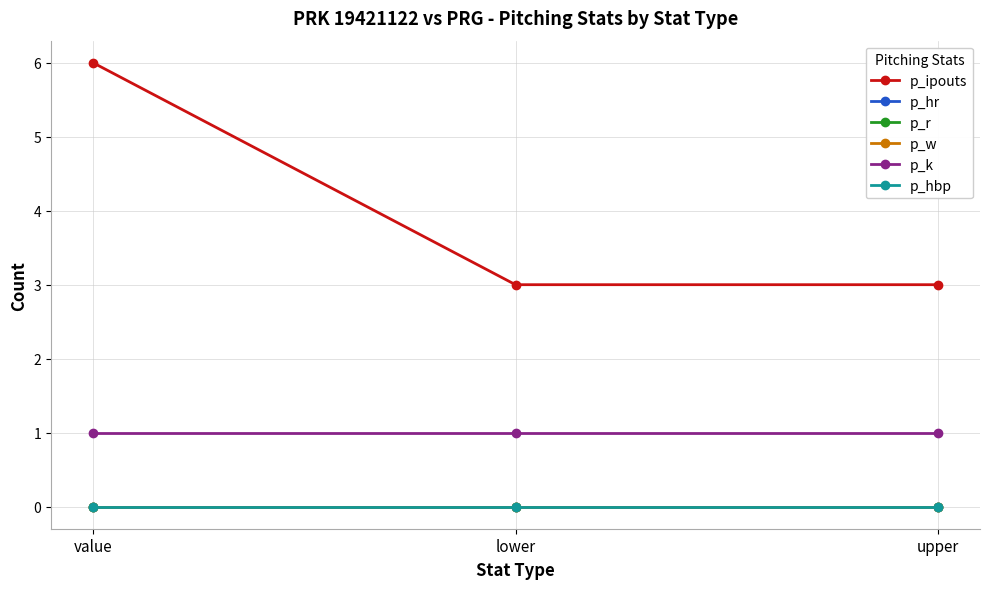

Reading left to right, list all the values displayed in this chart.

p_ipouts: value=6	lower=3	upper=3
p_hr: value=0	lower=0	upper=0
p_r: value=0	lower=0	upper=0
p_w: value=0	lower=0	upper=0
p_k: value=1	lower=1	upper=1
p_hbp: value=0	lower=0	upper=0